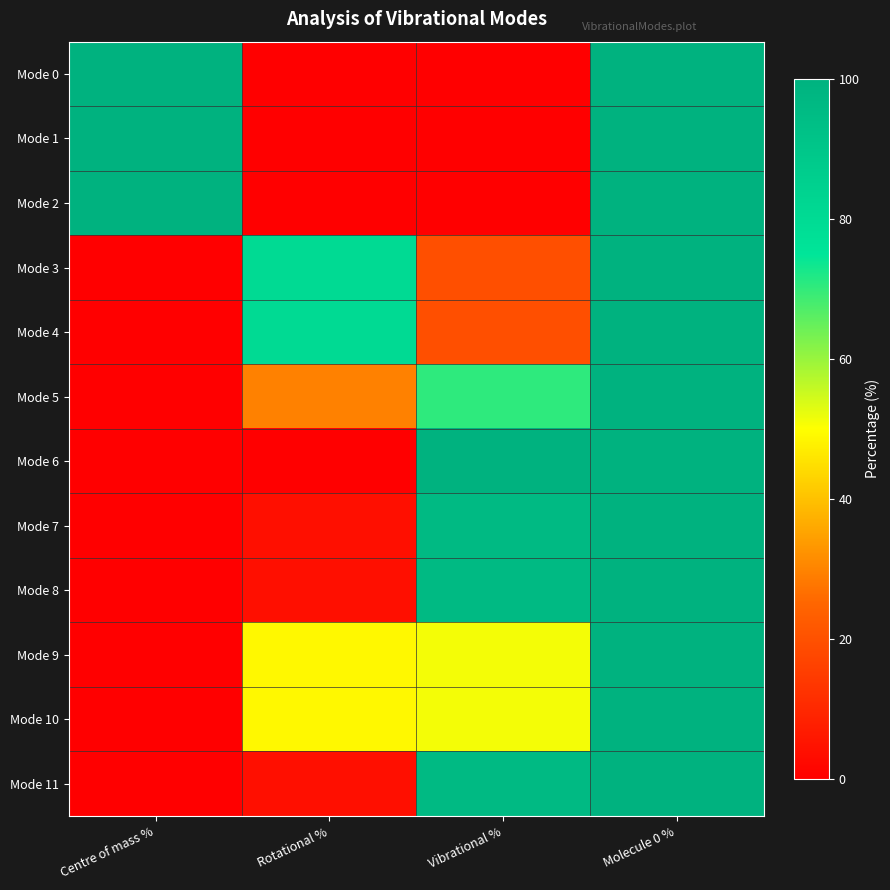

List the series in order of their peak value, lowest first.

Mode 0, Mode 1, Mode 2, Mode 3, Mode 4, Mode 5, Mode 6, Mode 7, Mode 8, Mode 9, Mode 10, Mode 11